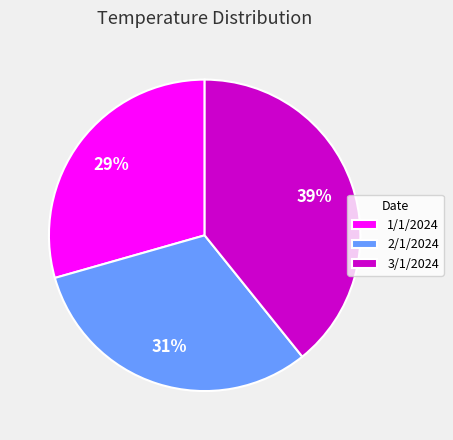

Rank the categories by value from highest to lowest.

3/1/2024, 2/1/2024, 1/1/2024